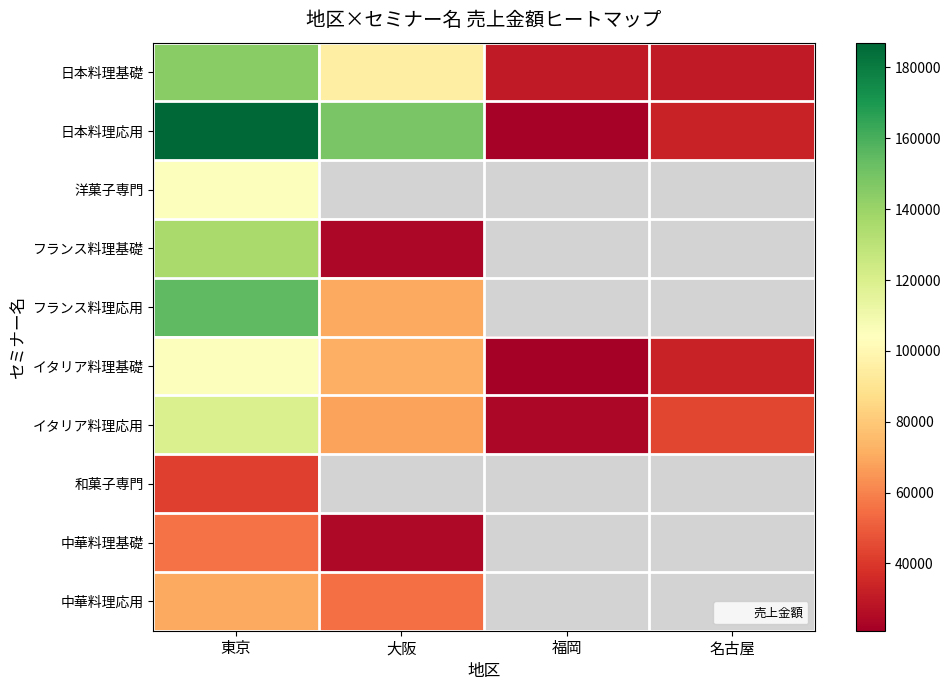

What is the difference between the maximum and minimum values in the 日本料理応用 series?

165000.0